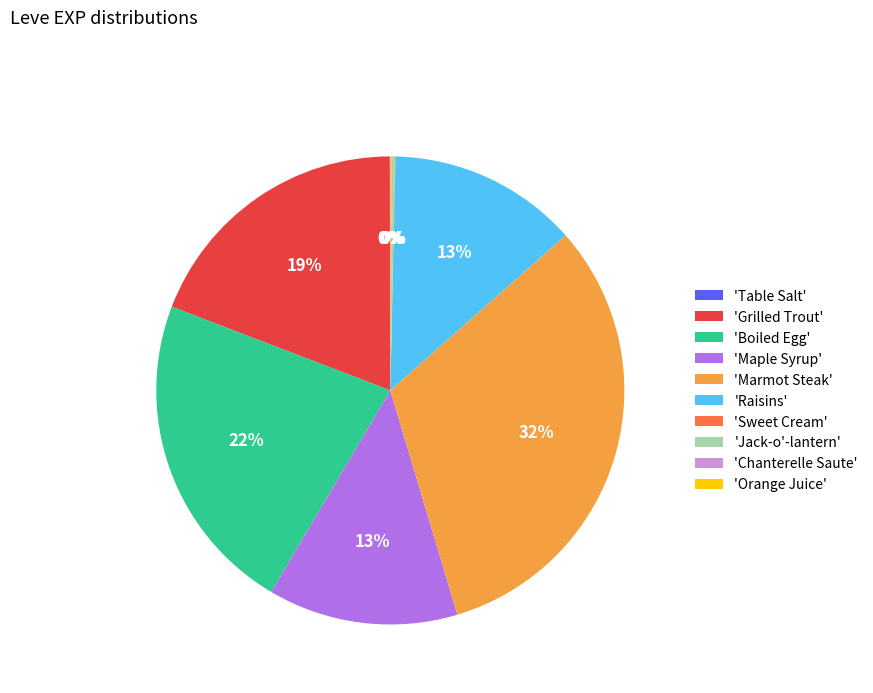

Is there any slice that represents more than half of the pie?

No